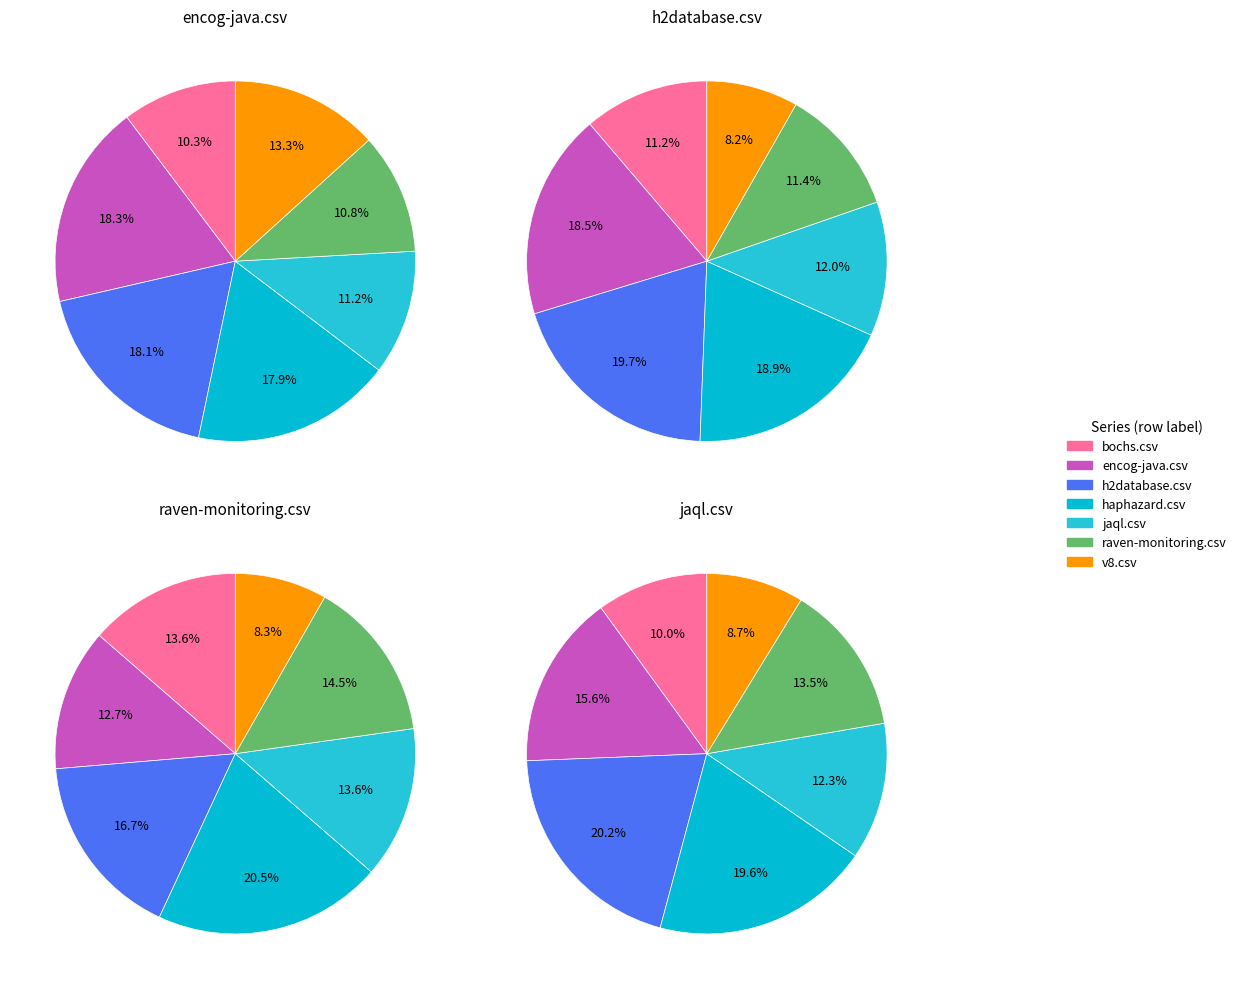

Which series changed the most between bochs.csv and h2database.csv?

jaql.csv